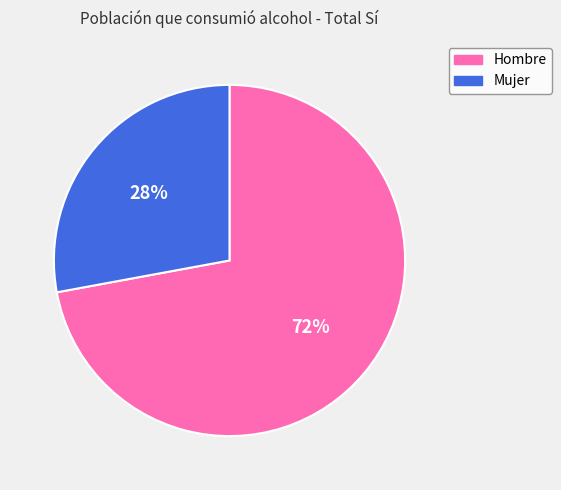

How many segments does this pie chart have?

2